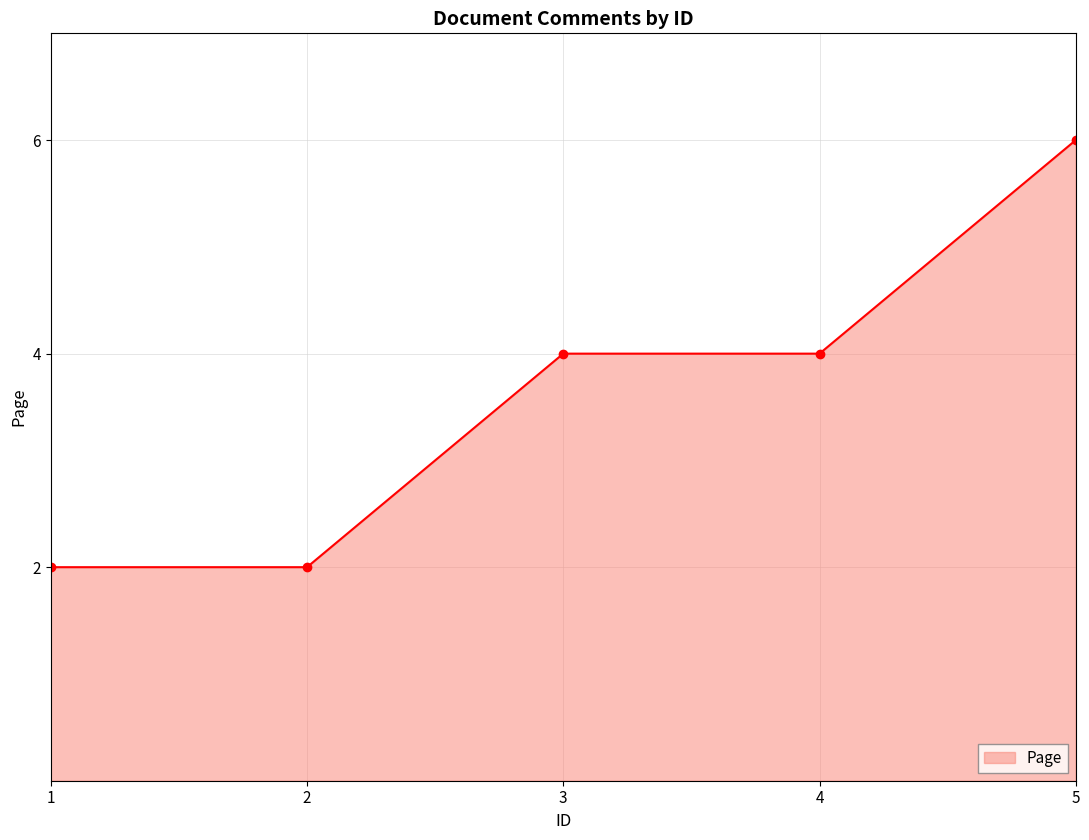

Read the value at 3.

4